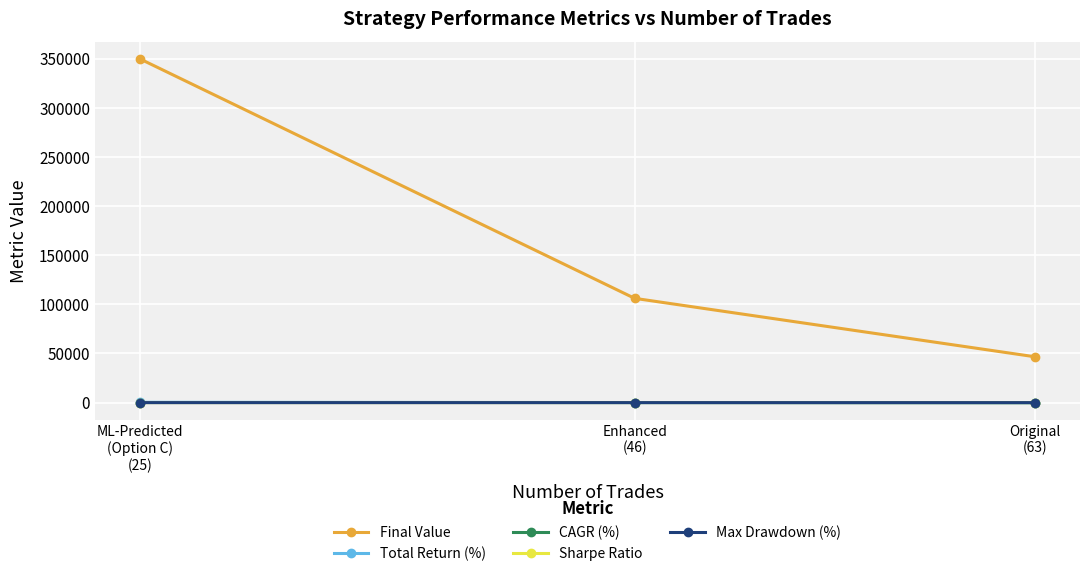

True or false: Sharpe Ratio has a value of 1.0 at Enhanced
(46).

False